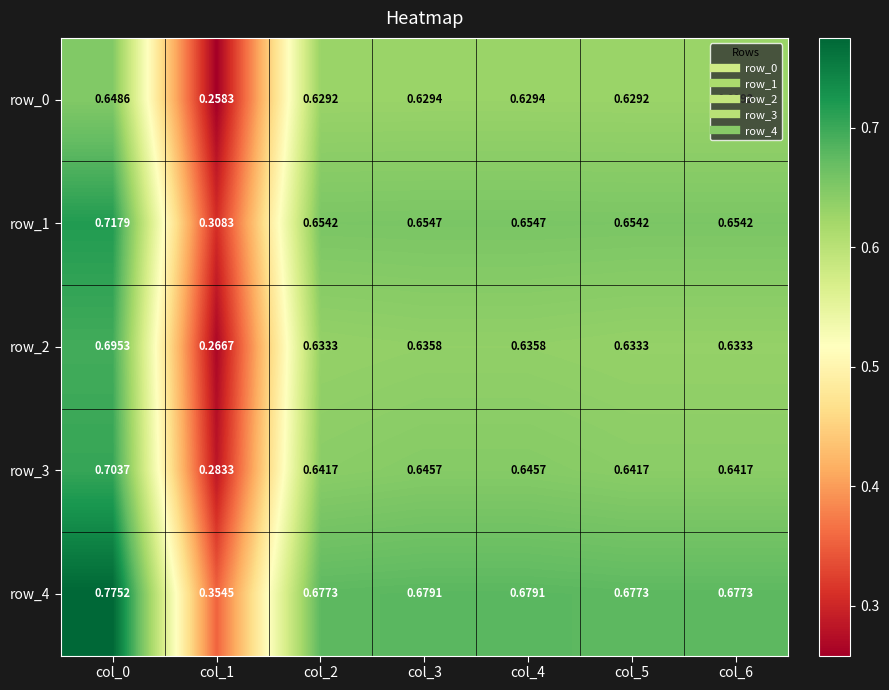

List the series in order of their overall mean, lowest first.

row_0, row_2, row_3, row_1, row_4